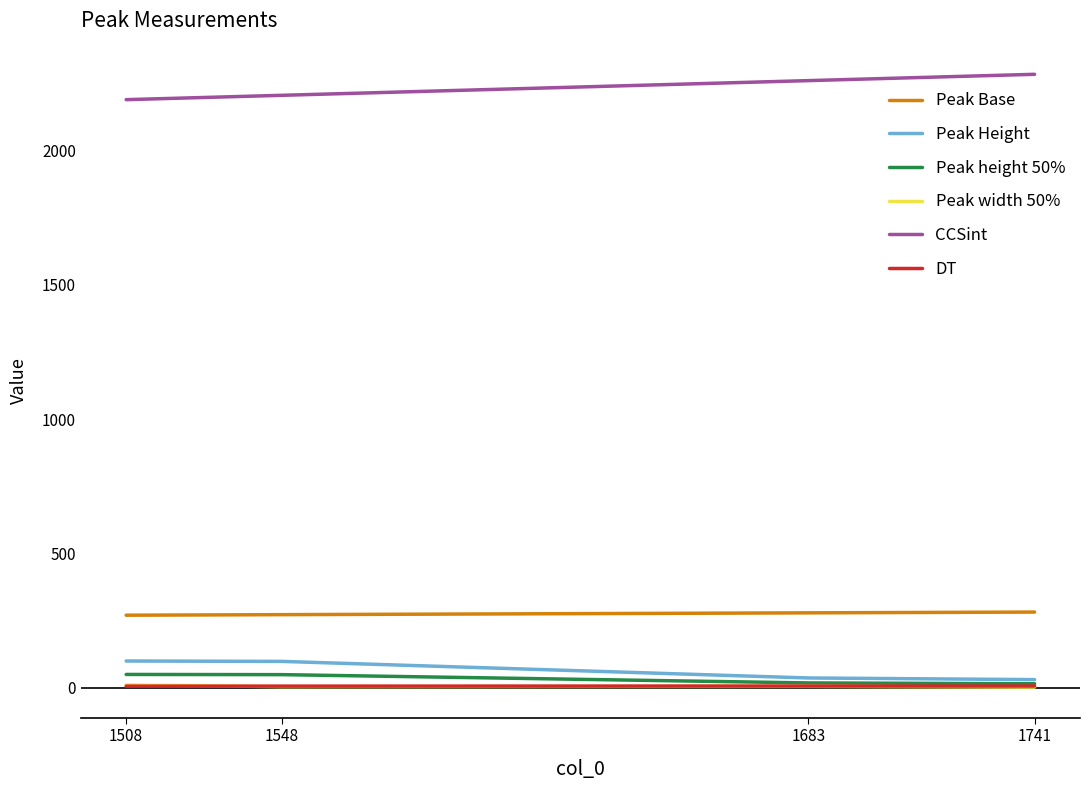

Which series has the largest total across all categories?

CCSint